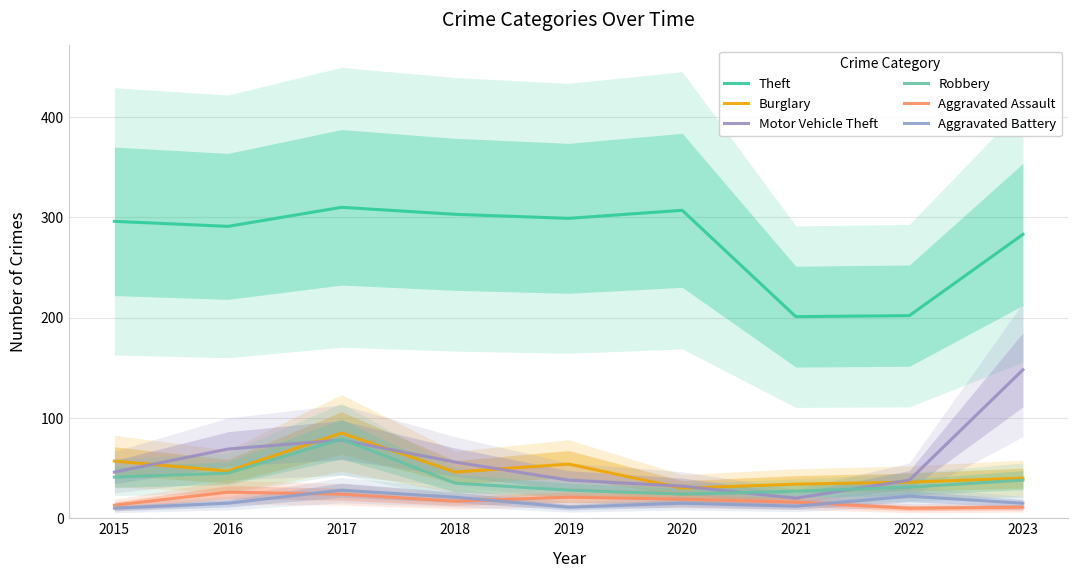

How many categories are shown in the chart?

9